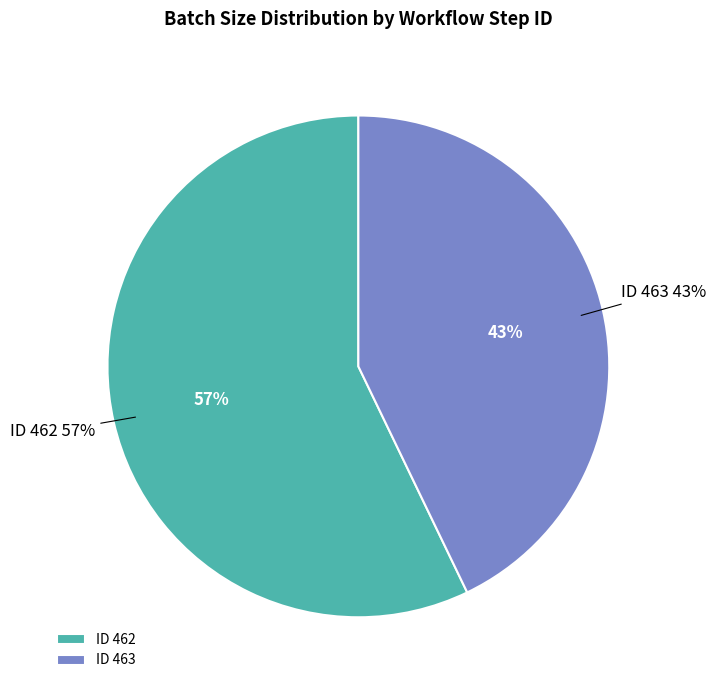

Approximately how many times larger is the value at 462 compared to 463?

1.3